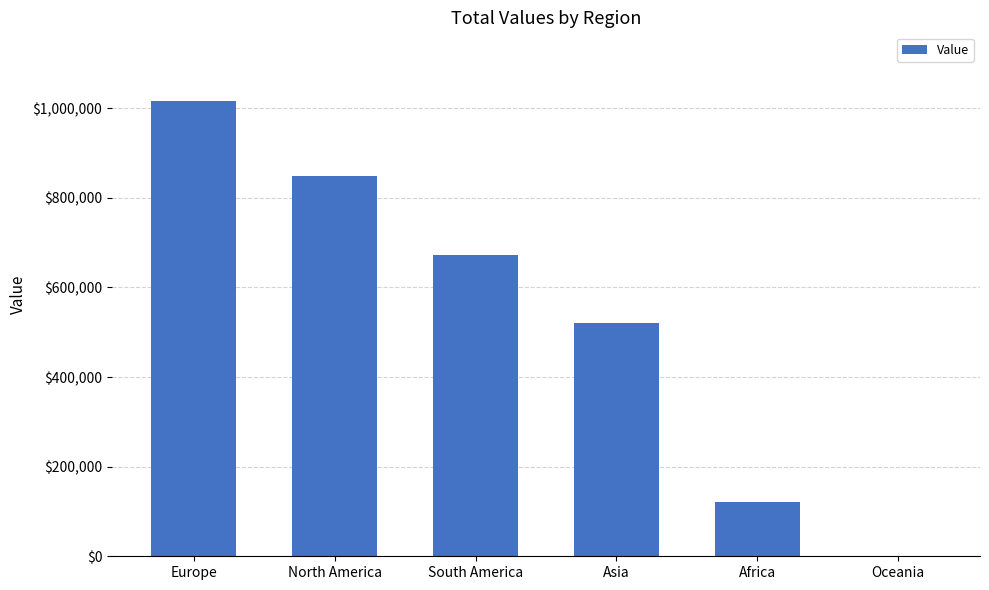

What is the greatest value displayed?

1016750